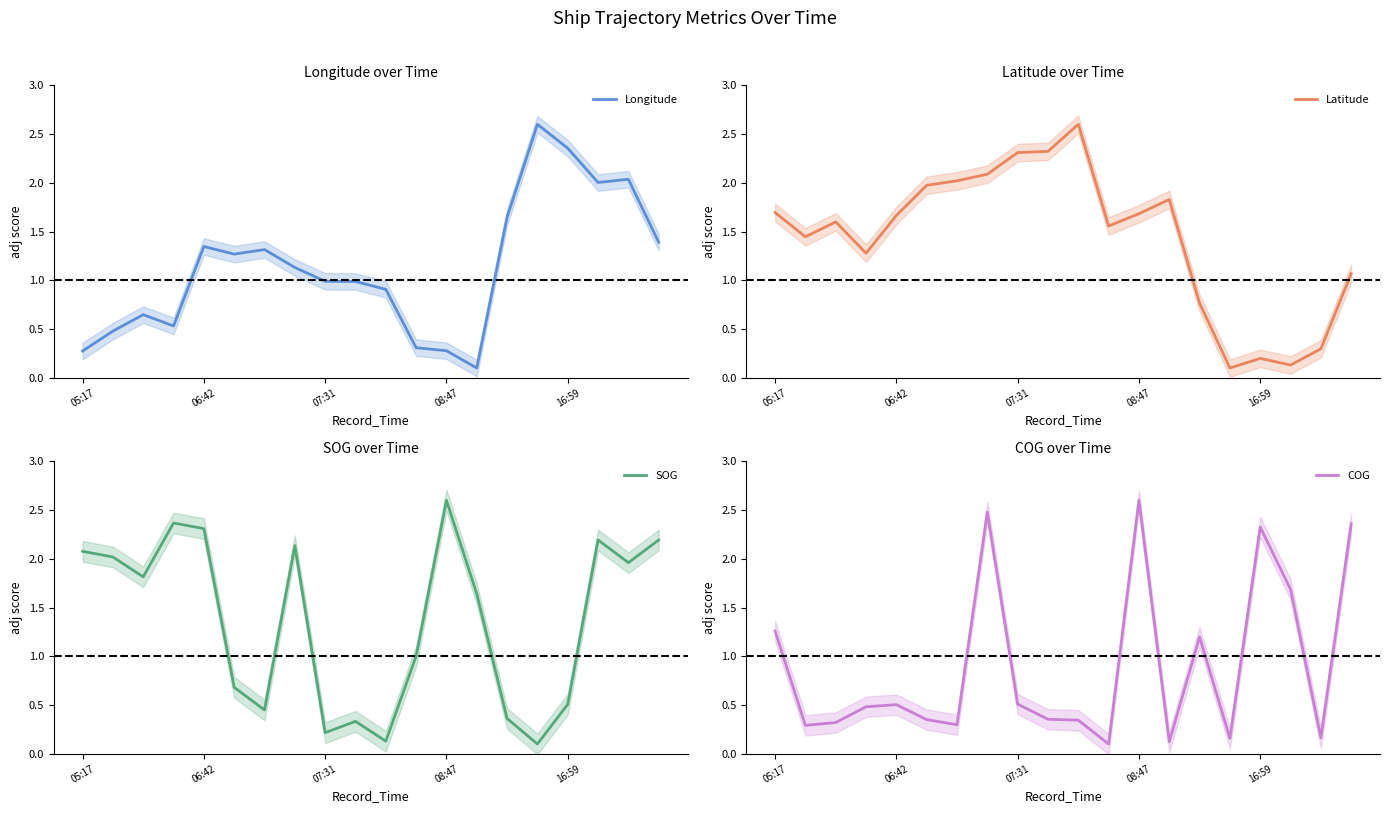

Does the chart display data point markers on the line(s)?

No